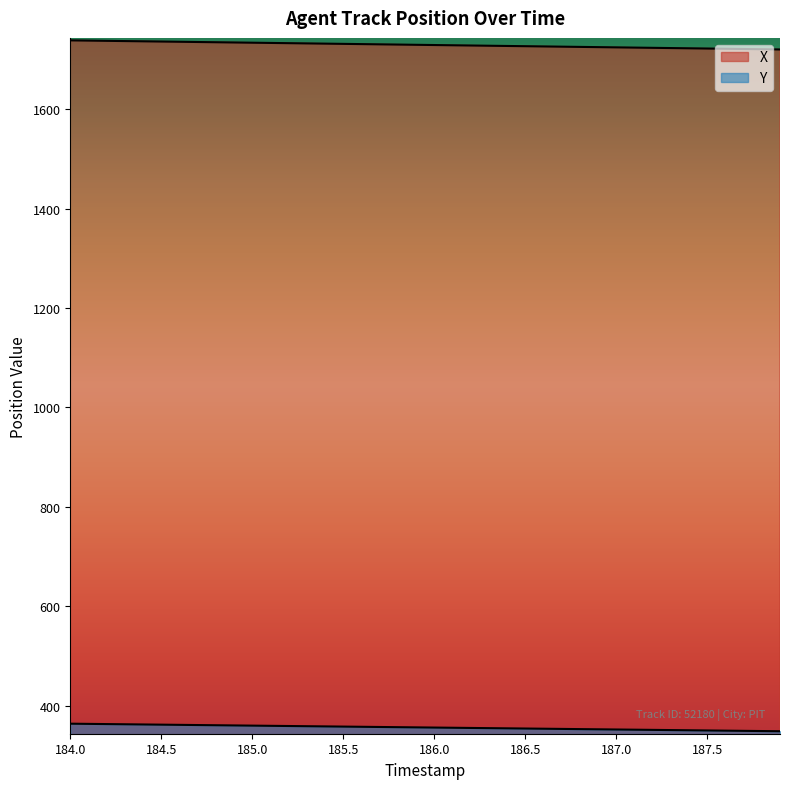

What is the spread (max minus min) of values at 186.5?

1372.3